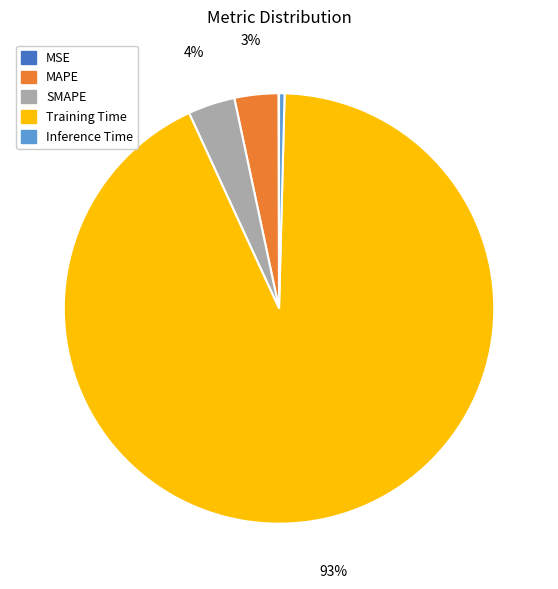

Which has a higher value, Inference Time or Training Time?

Training Time